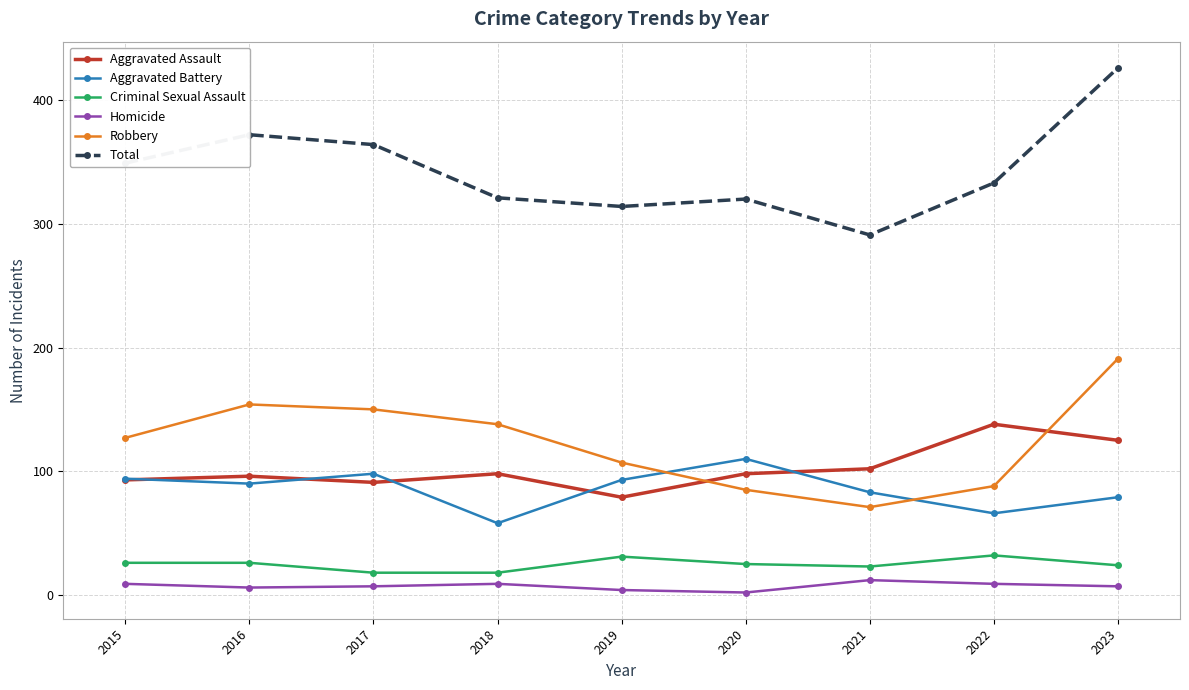

At which label does Aggravated Assault reach its peak?

2022